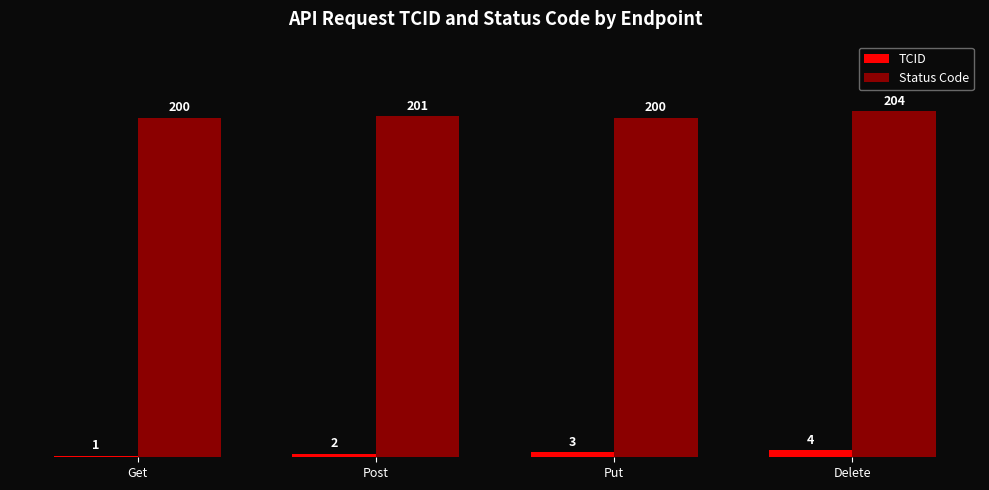

What is the approximate value of Status Code at Delete?

204